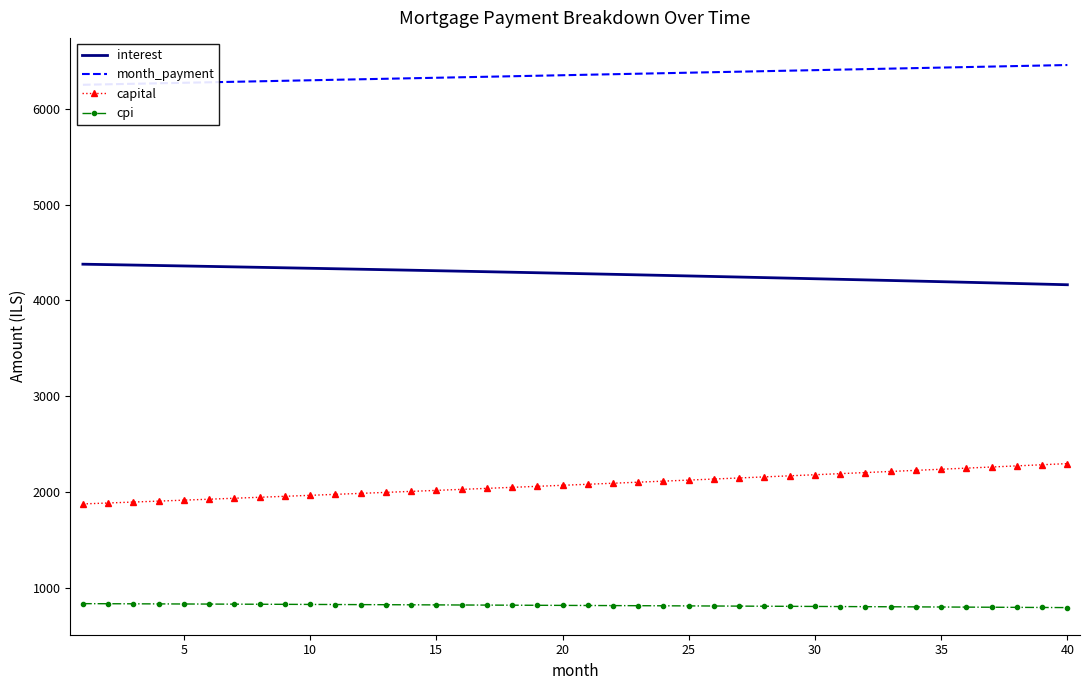

Is it true that interest equals 4163.9 at 40?

True